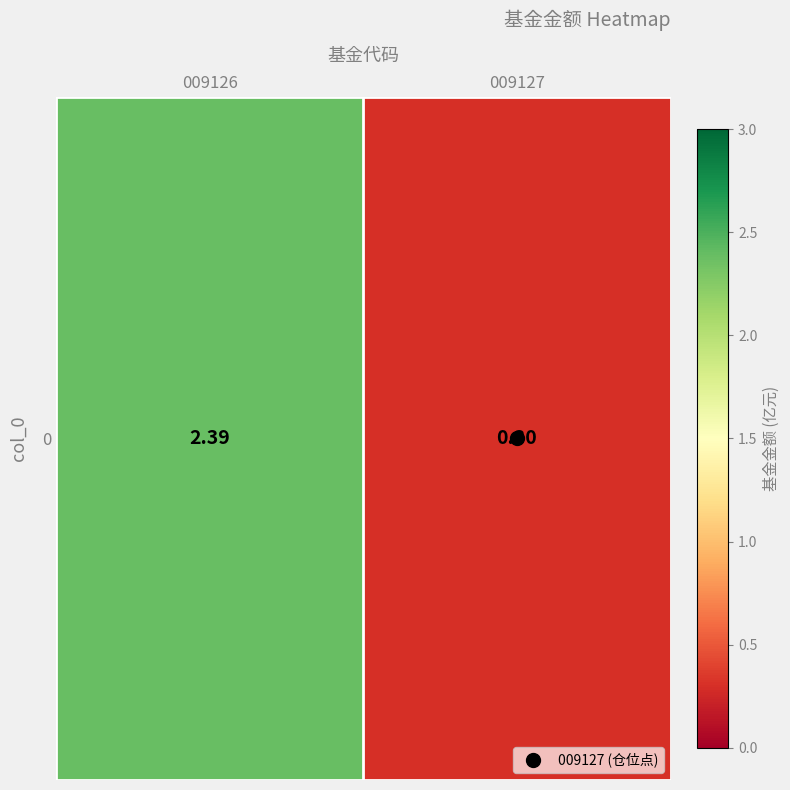

What is the difference between the values at 009127 and 009126?

2.1